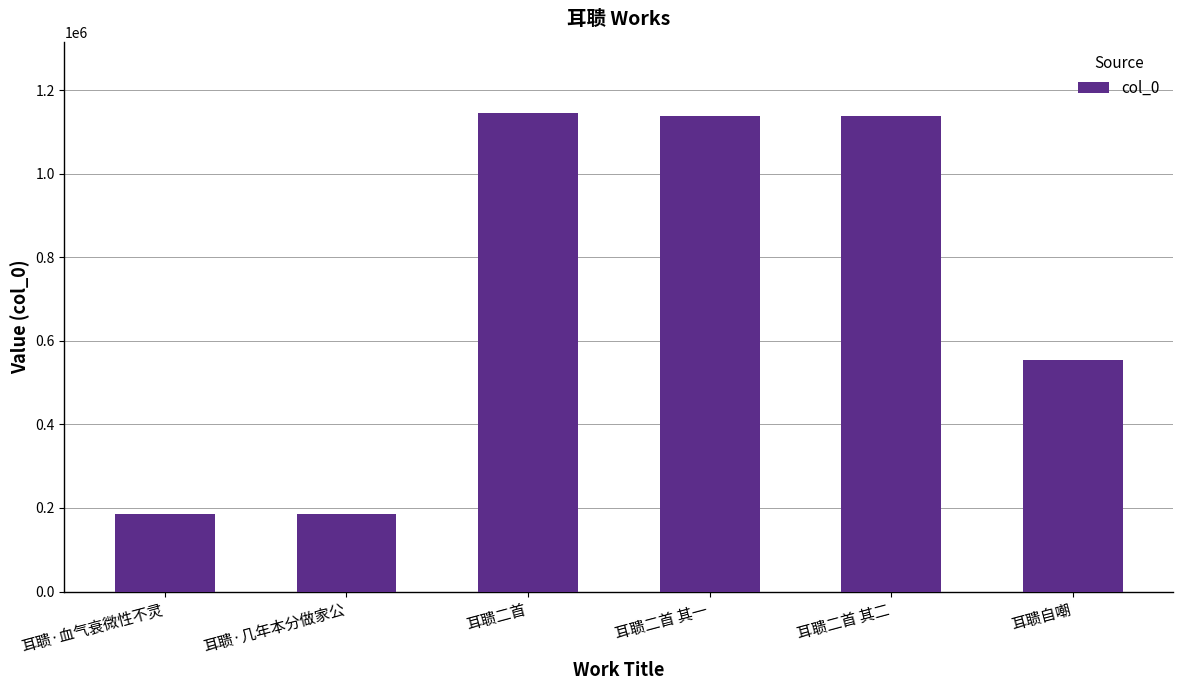

What position from the left is 耳聩二首 其一?

4